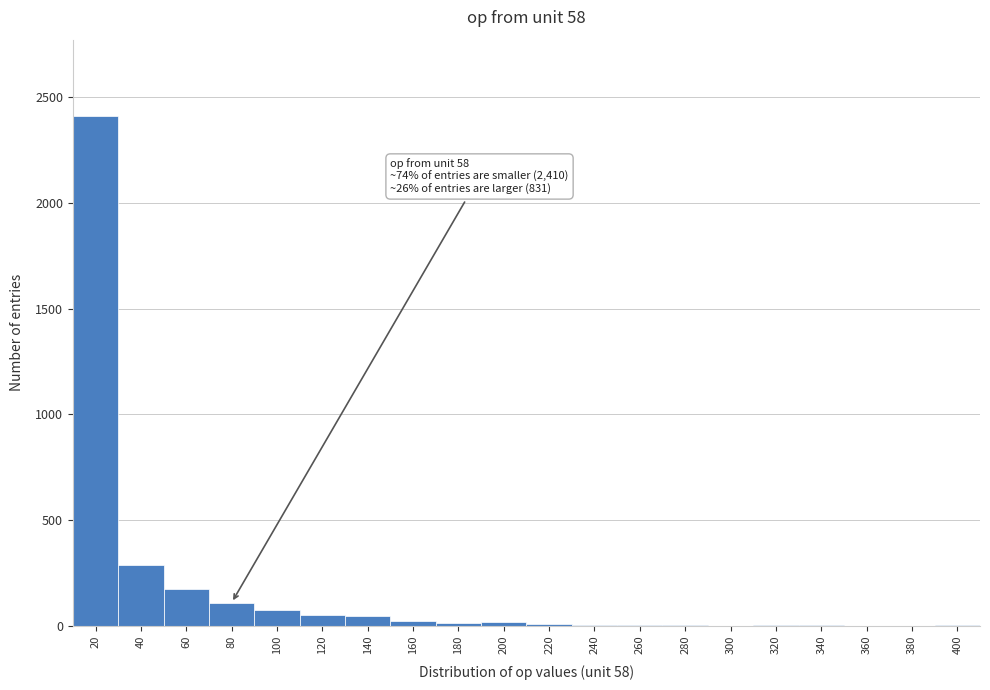

True or false: the data shows 3 at 340.

True